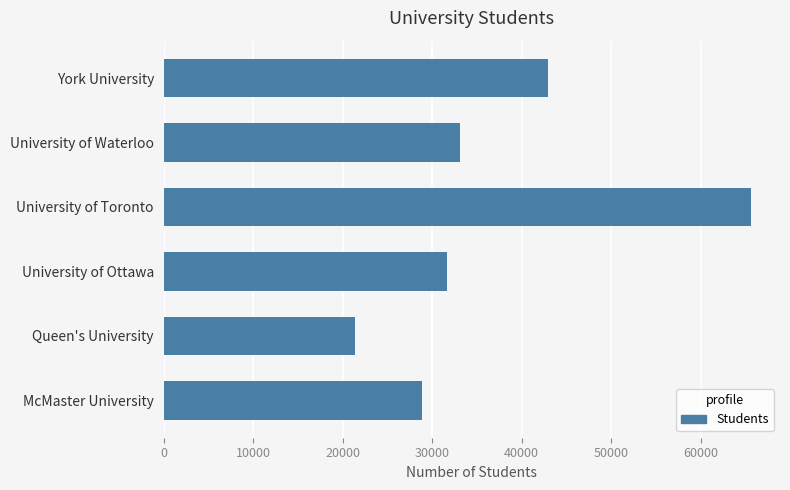

Rank the categories by value from lowest to highest.

Queen's University, McMaster University, University of Ottawa, University of Waterloo, York University, University of Toronto